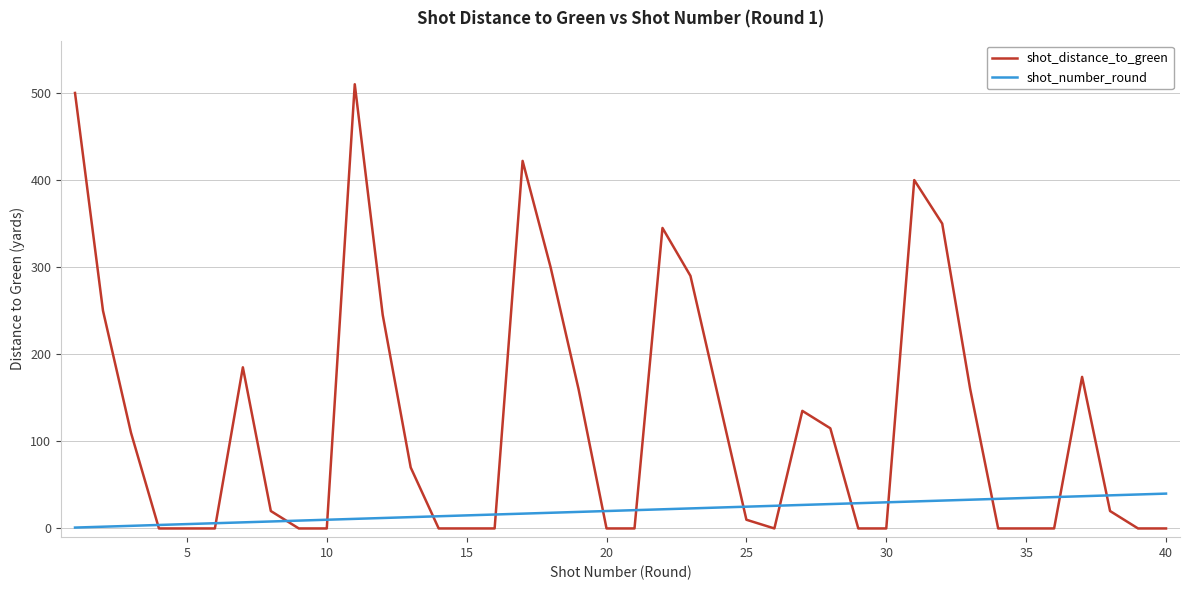

What is the greatest value displayed?

510